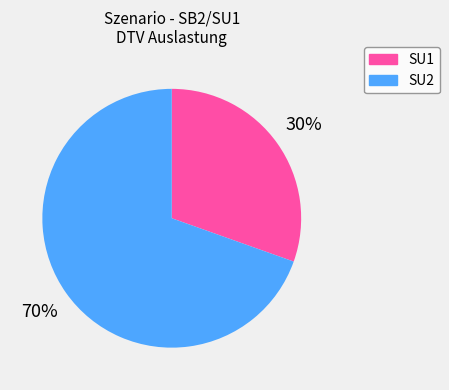

Approximately how many times larger is the value at SU2 compared to SU1?

2.3